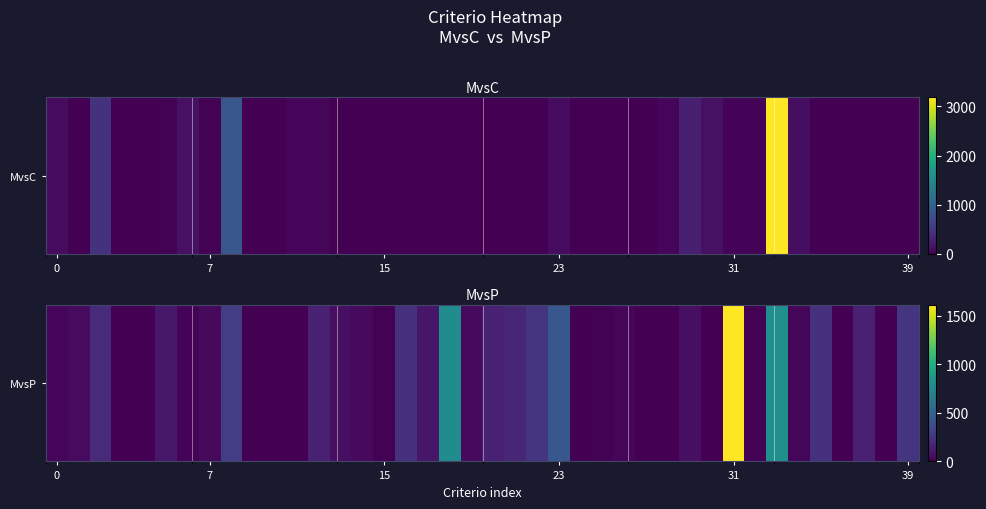

How many positive values are there?

38